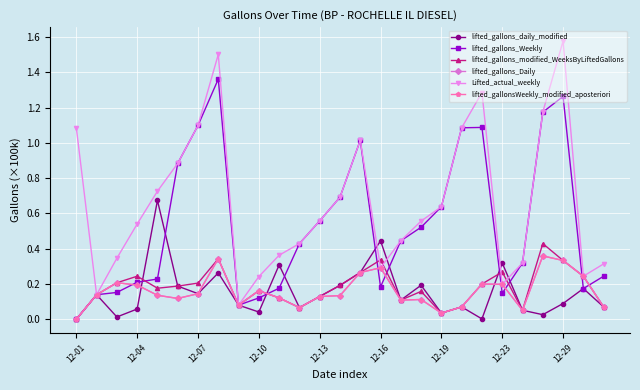

Is this an area chart (filled region under the line)?

No